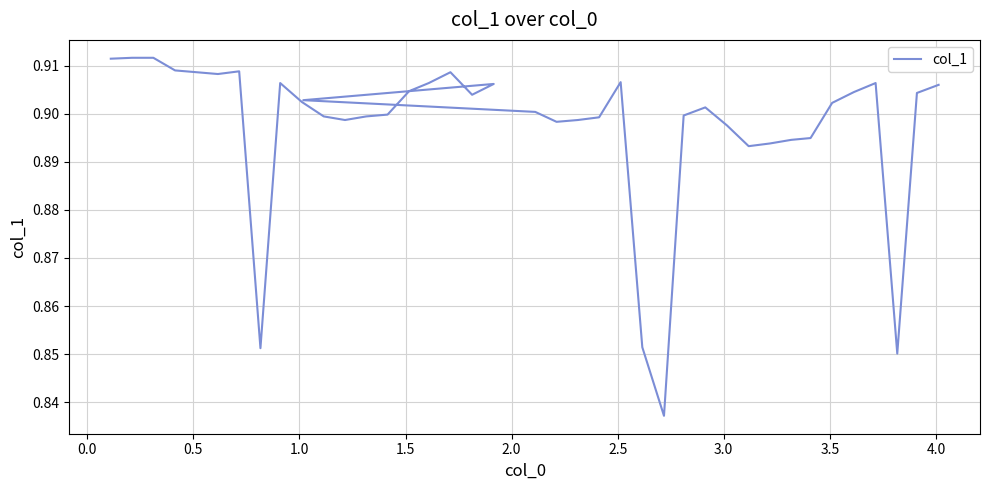

What is the average value?

0.9